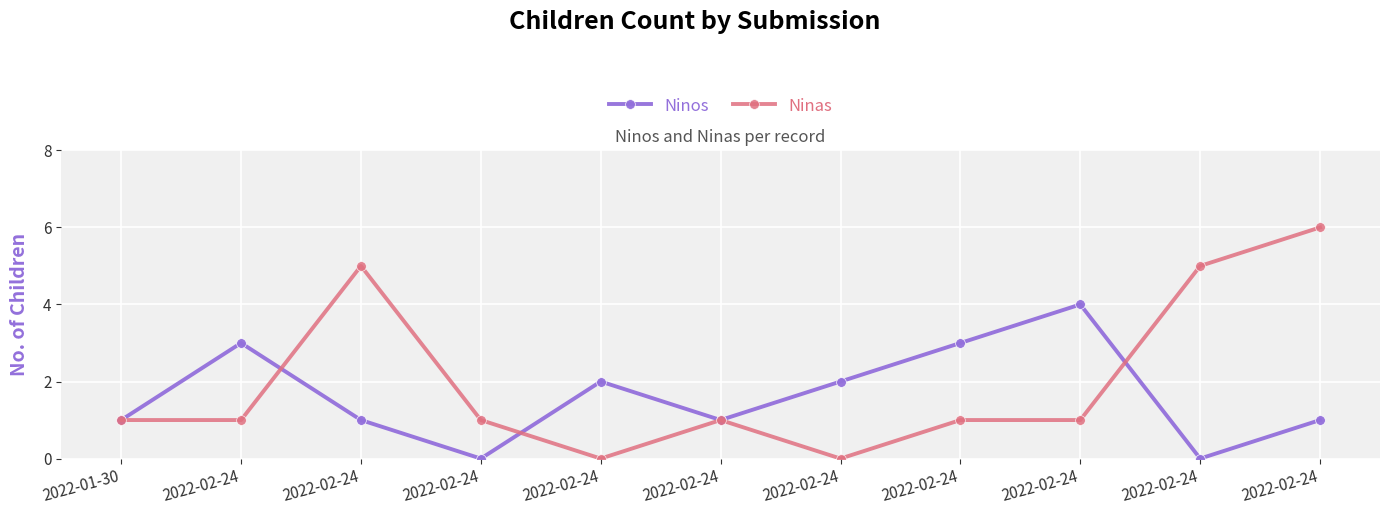

Reading right to left, what are all the values shown in this chart?

Ninos: 1	0	4	3	2	1	2	0	1	3	1
Ninas: 6	5	1	1	0	1	0	1	5	1	1